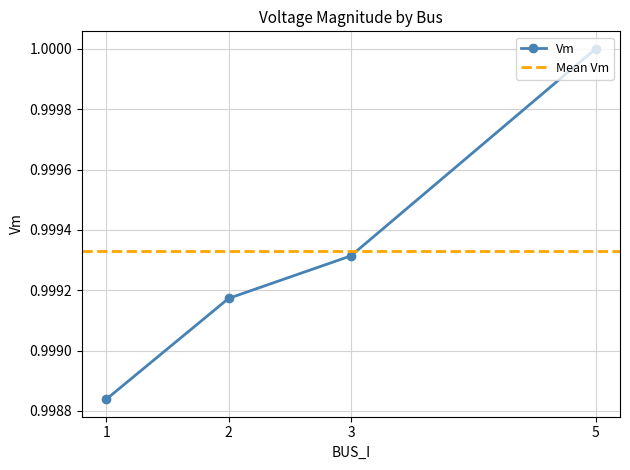

What is the sum of the values at 1 and 5?

2.0